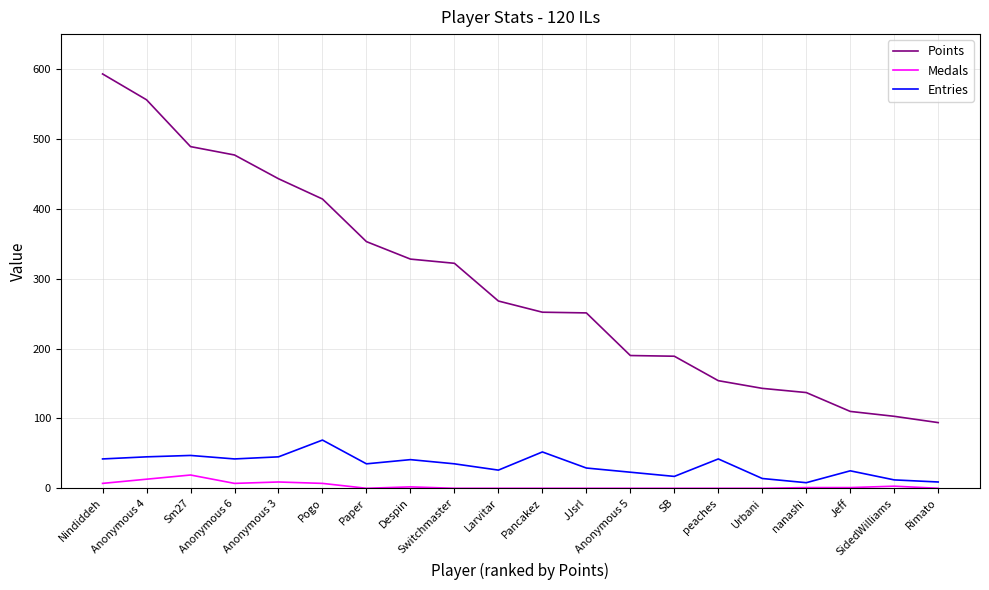

Is this an area chart (filled region under the line)?

No